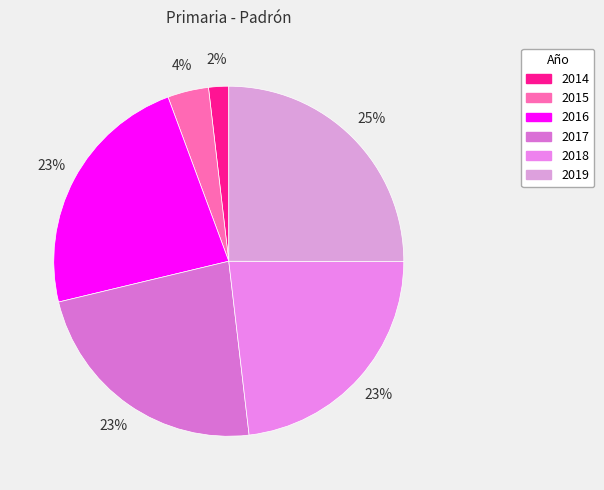

The 2019 slice represents 25% of the pie. True or false?

True